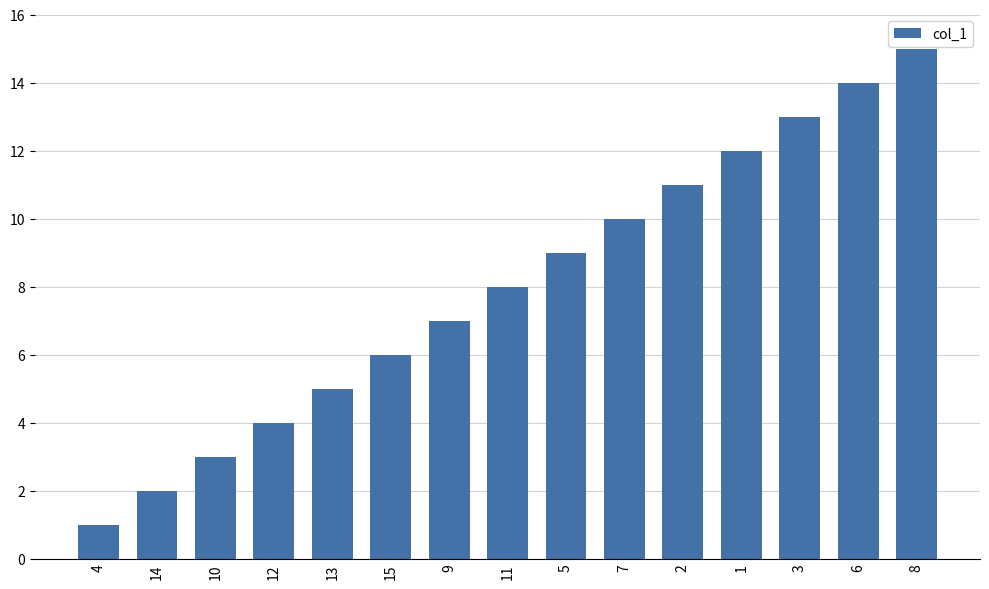

Reading left to right, list all the values displayed in this chart.

1	2	3	4	5	6	7	8	9	10	11	12	13	14	15